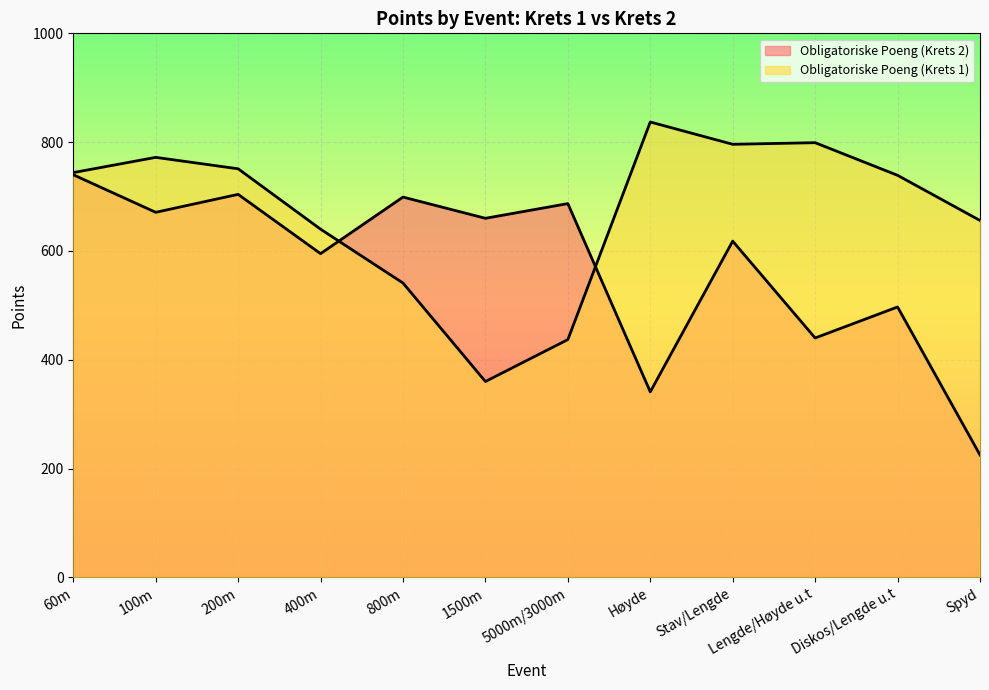

List the labels in order of Obligatoriske Poeng (Krets 2) value, largest first.

60m, 200m, 800m, 5000m/3000m, 100m, 1500m, Stav/Lengde, 400m, Diskos/Lengde u.t, Lengde/Høyde u.t, Høyde, Spyd